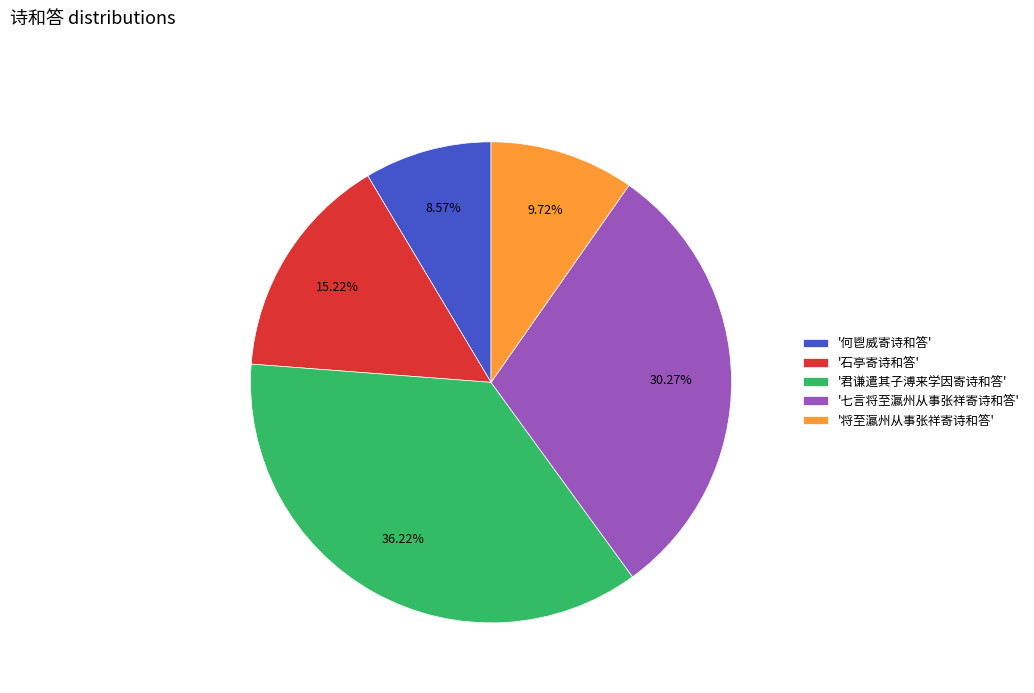

Between '君谦遣其子溥来学因寄诗和答' and '七言将至瀛州从事张祥寄诗和答', which is larger?

'君谦遣其子溥来学因寄诗和答'